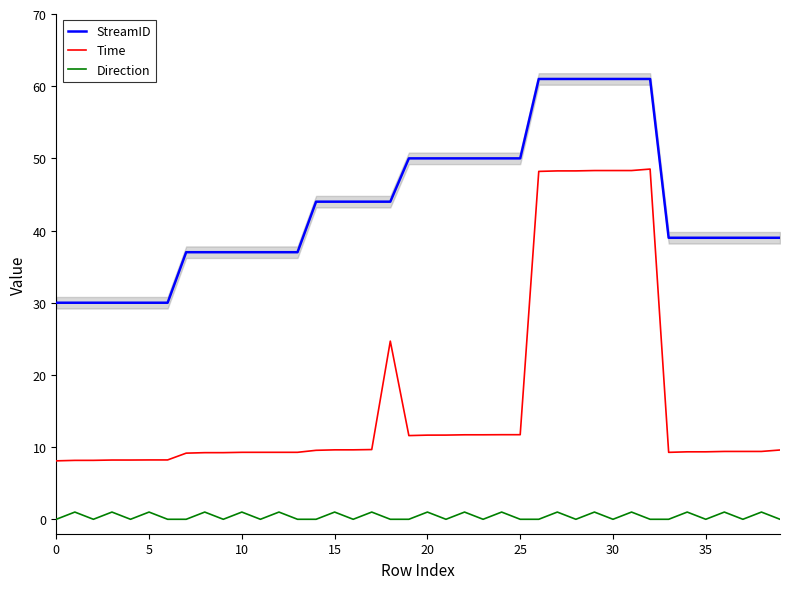

Does the chart have visible grid lines?

No